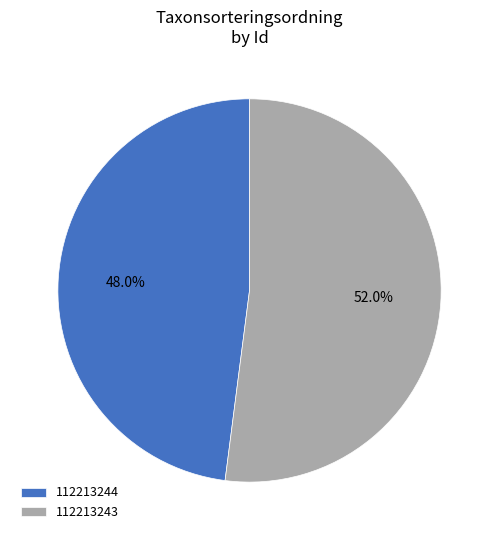

To the nearest percent, what portion does 112213244 represent?

48%